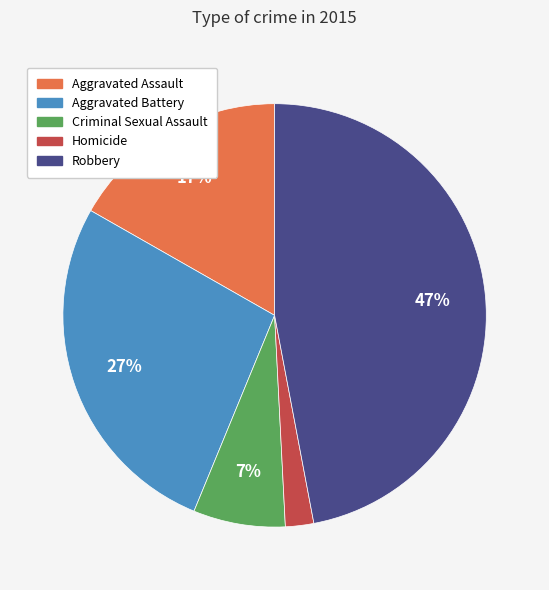

Approximately how many times larger is the value at Aggravated Battery compared to Aggravated Assault?

1.6